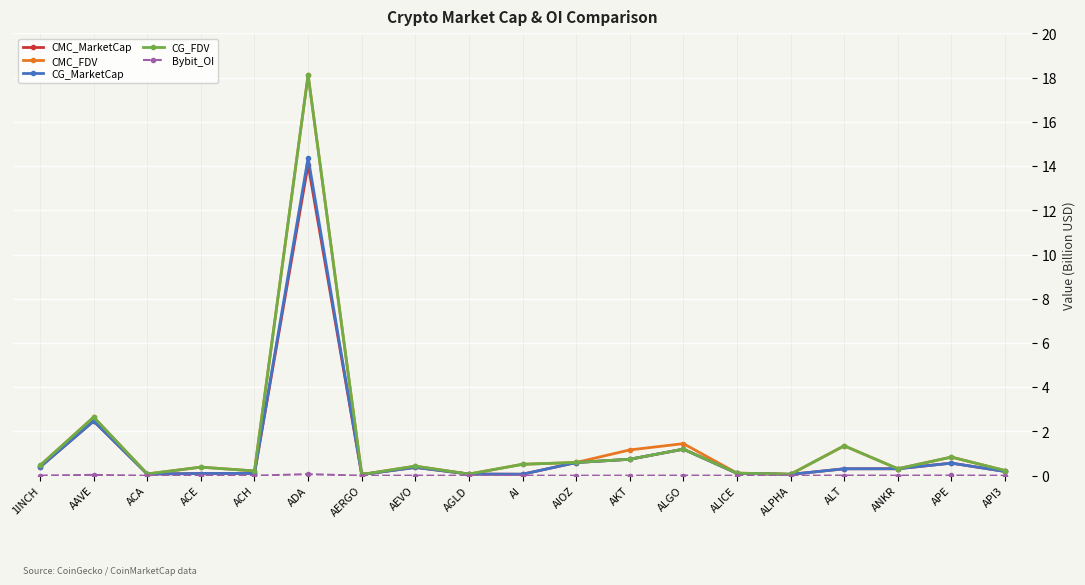

Which series has the largest range (max minus min)?

CG_FDV